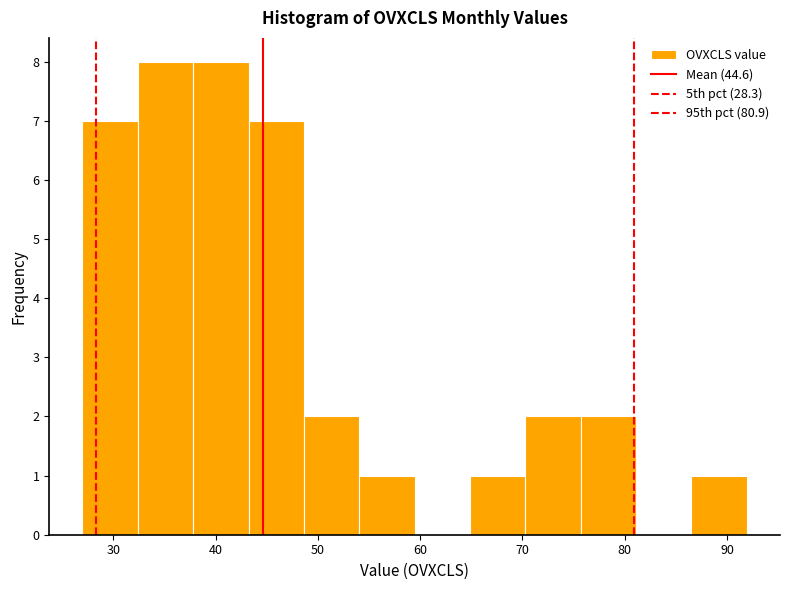

Reading left to right, list every bar in this chart as the range it spans on the x-axis followed by its height. Neither the bar edges nor the heights are printed on the chart, so give them approximately, as read against the axes.

27 to 32: 7
32 to 38: 8
38 to 43: 8
43 to 49: 7
49 to 54: 2
54 to 59: 1
59 to 65: 0
65 to 70: 1
70 to 76: 2
76 to 81: 2
81 to 87: 0
87 to 92: 1